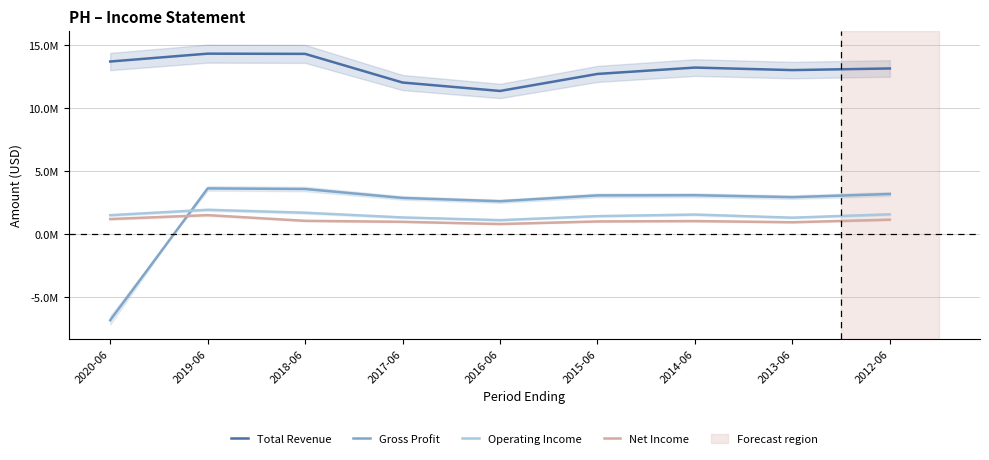

Which category has the highest value in the Operating Income series?

2019-06